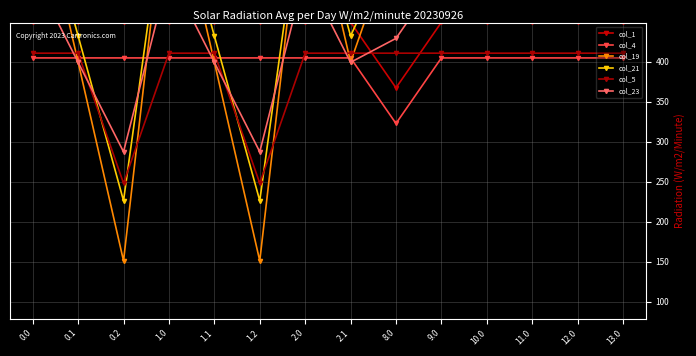

At 0.2, list the series in order from largest to smallest.

col_1, col_4, col_23, col_5, col_21, col_19